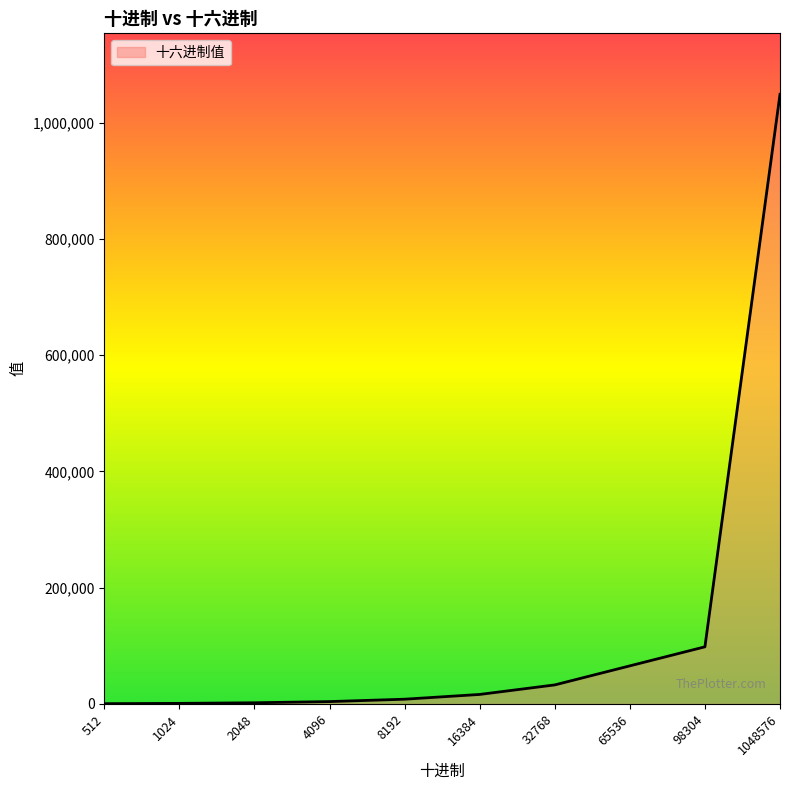

Which category has the highest value across all series?

1048576